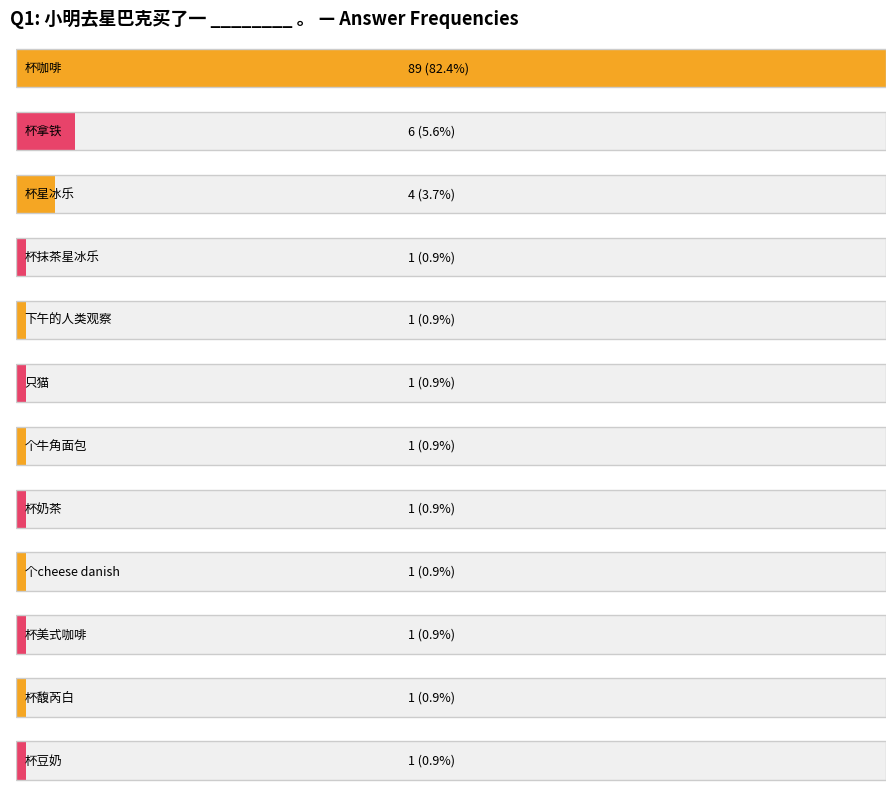

List the labels in order of value, smallest first.

杯抹茶星冰乐, 下午的人类观察, 只猫, 个牛角面包, 杯奶茶, 个cheese danish, 杯美式咖啡, 杯馥芮白, 杯豆奶, 杯星冰乐, 杯拿铁, 杯咖啡